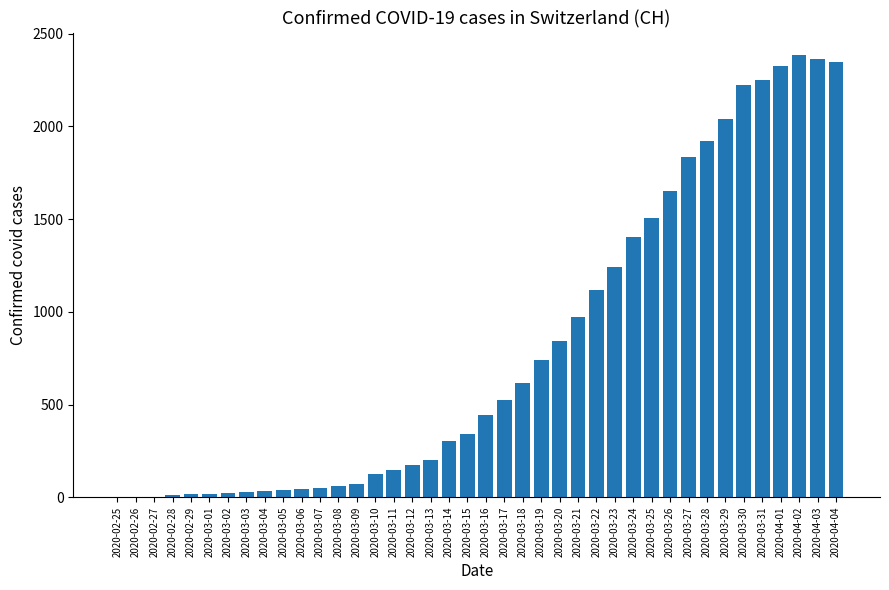

Approximately how many times larger is the value at 2020-03-23 compared to 2020-03-18?

2.0